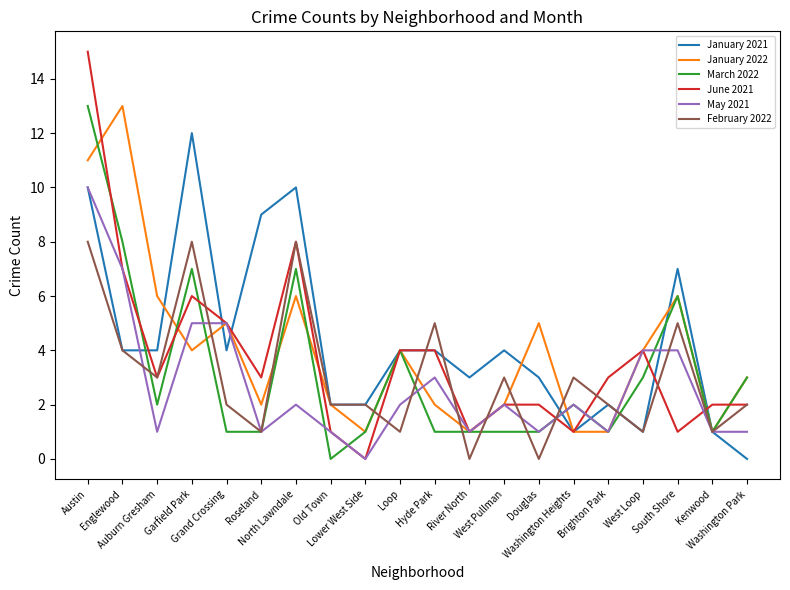

What is the highest value of the March 2022 series?

13